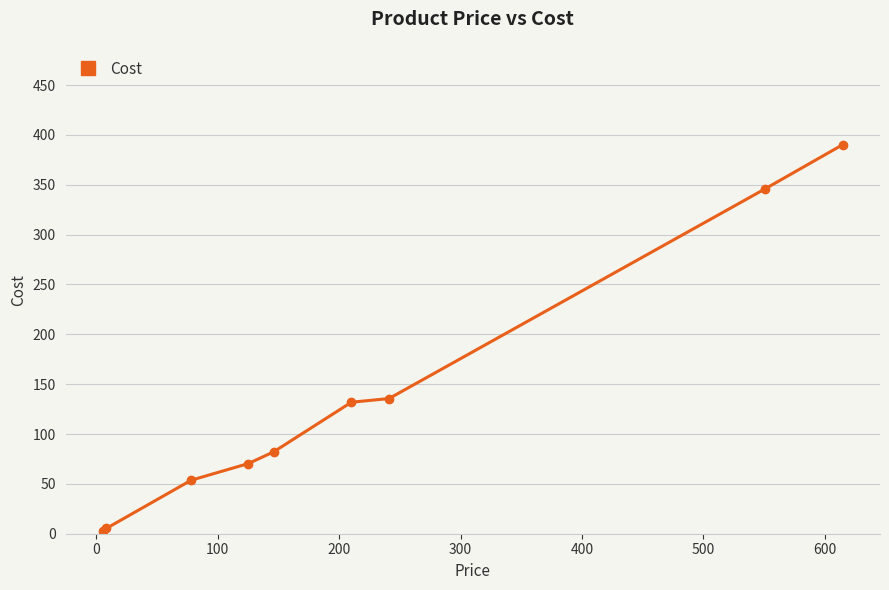

What is the value of the 9th point from the left?

390.4